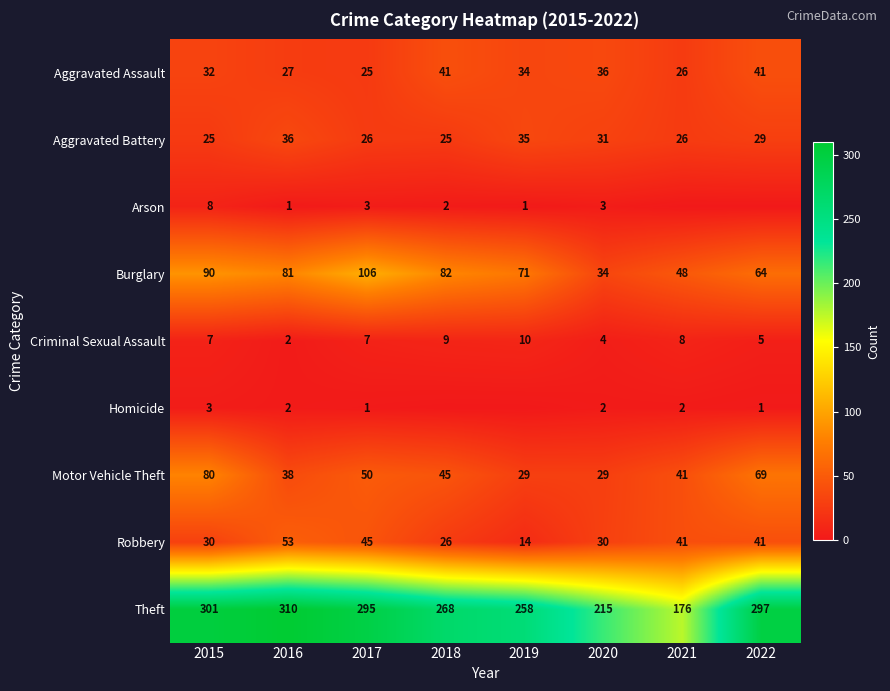

Is it true that Motor Vehicle Theft equals 50 at 2017?

True